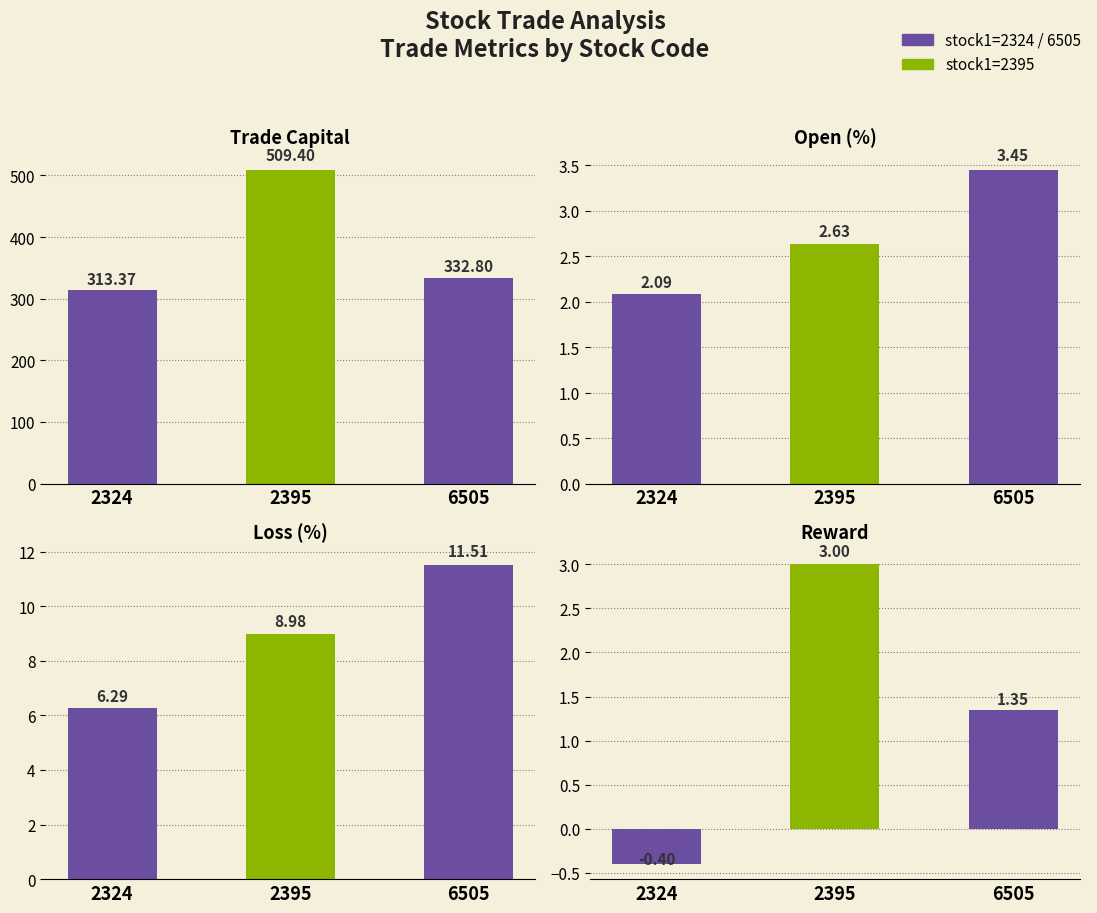

The value of reward at 2395 is 3.0. True or false?

True